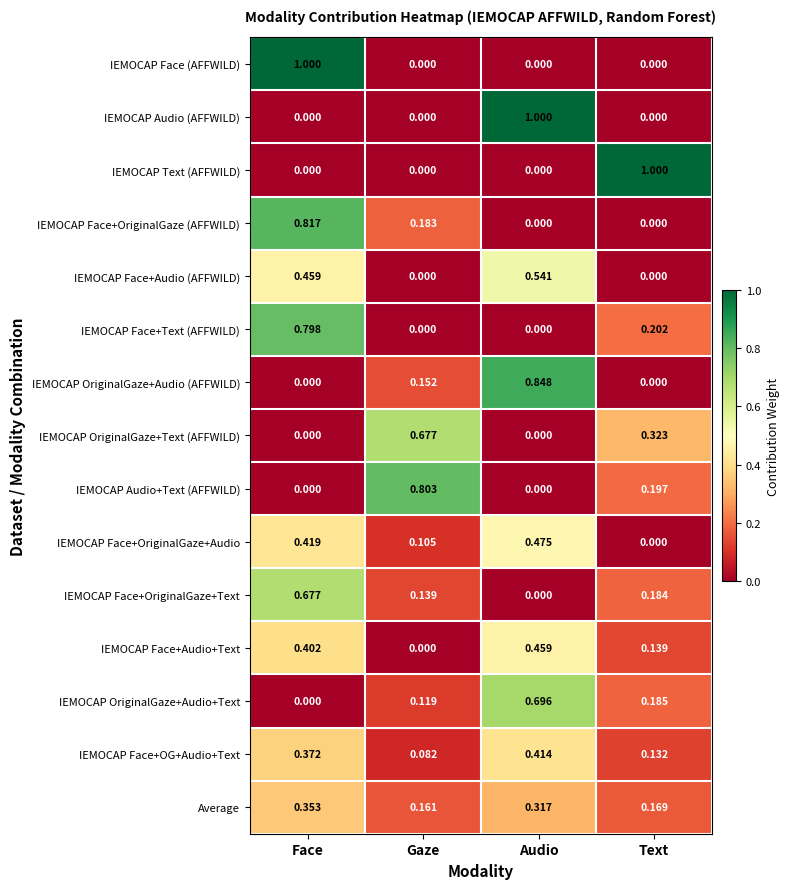

How many distinct data groups are displayed?

15